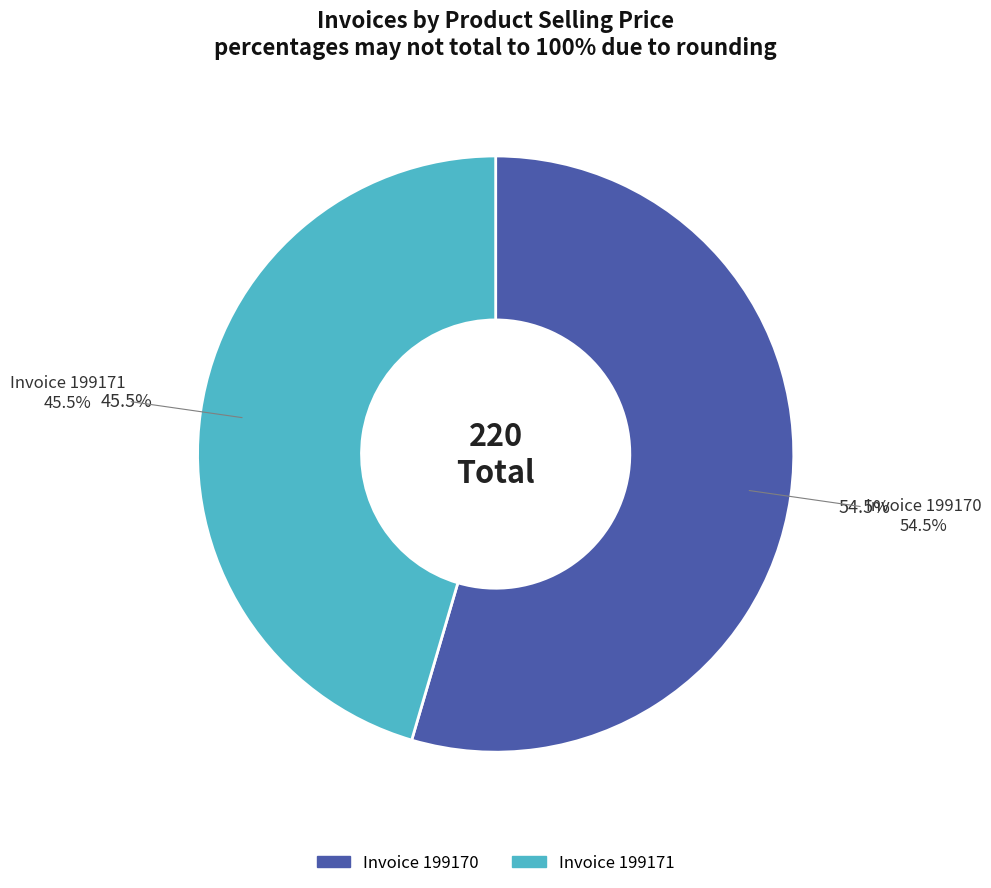

Do 199171 and 199170 together represent more than half of the pie?

Yes